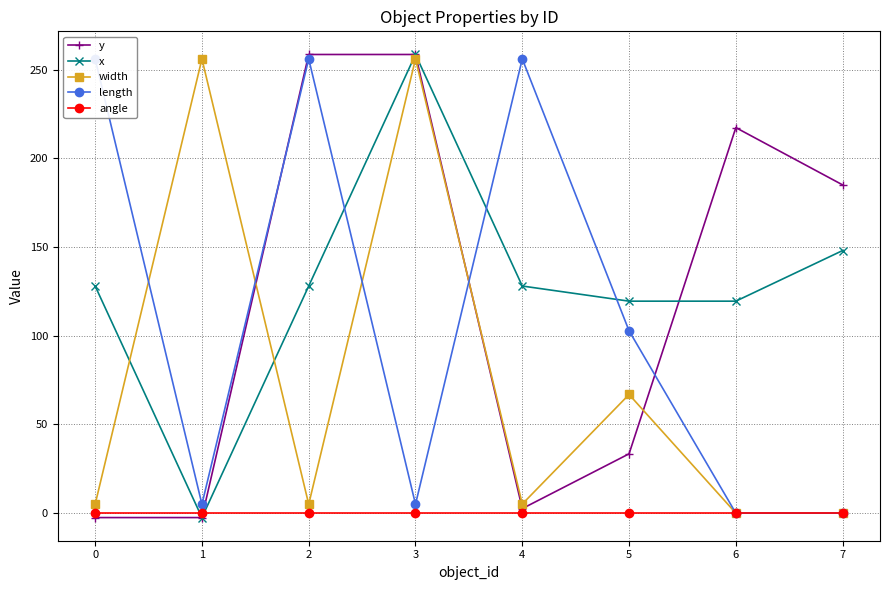

After their last crossing, which series has the higher values: length or x?

x